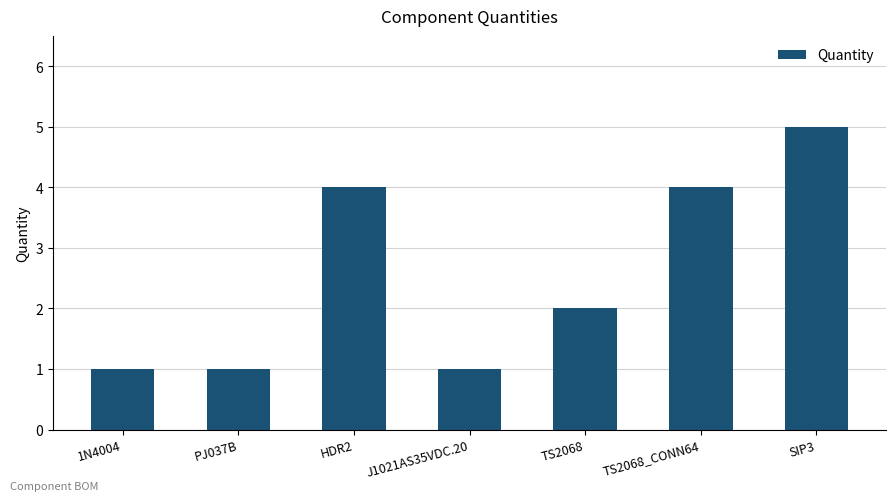

What is the label of the 1st bar from the right?

SIP3